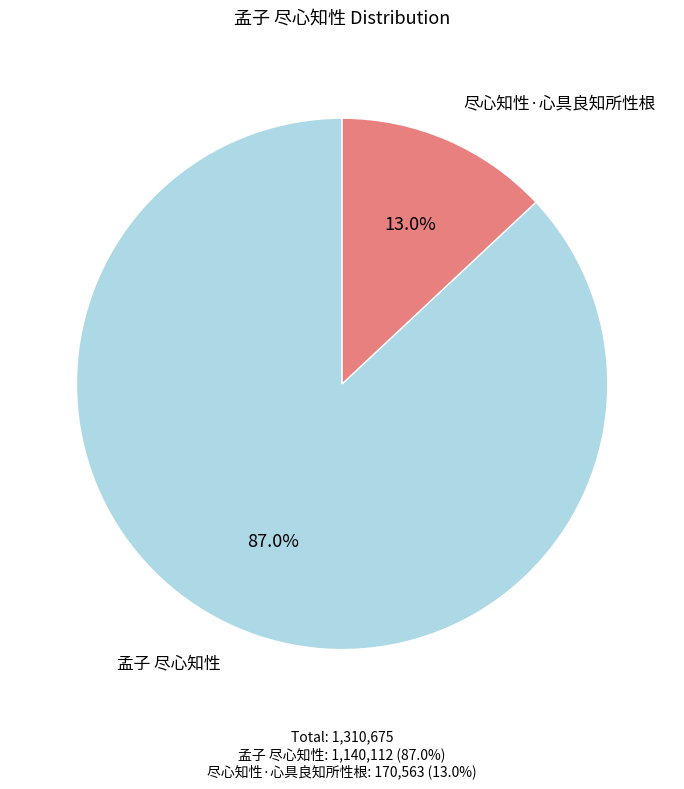

Is there any slice that represents more than half of the pie?

Yes